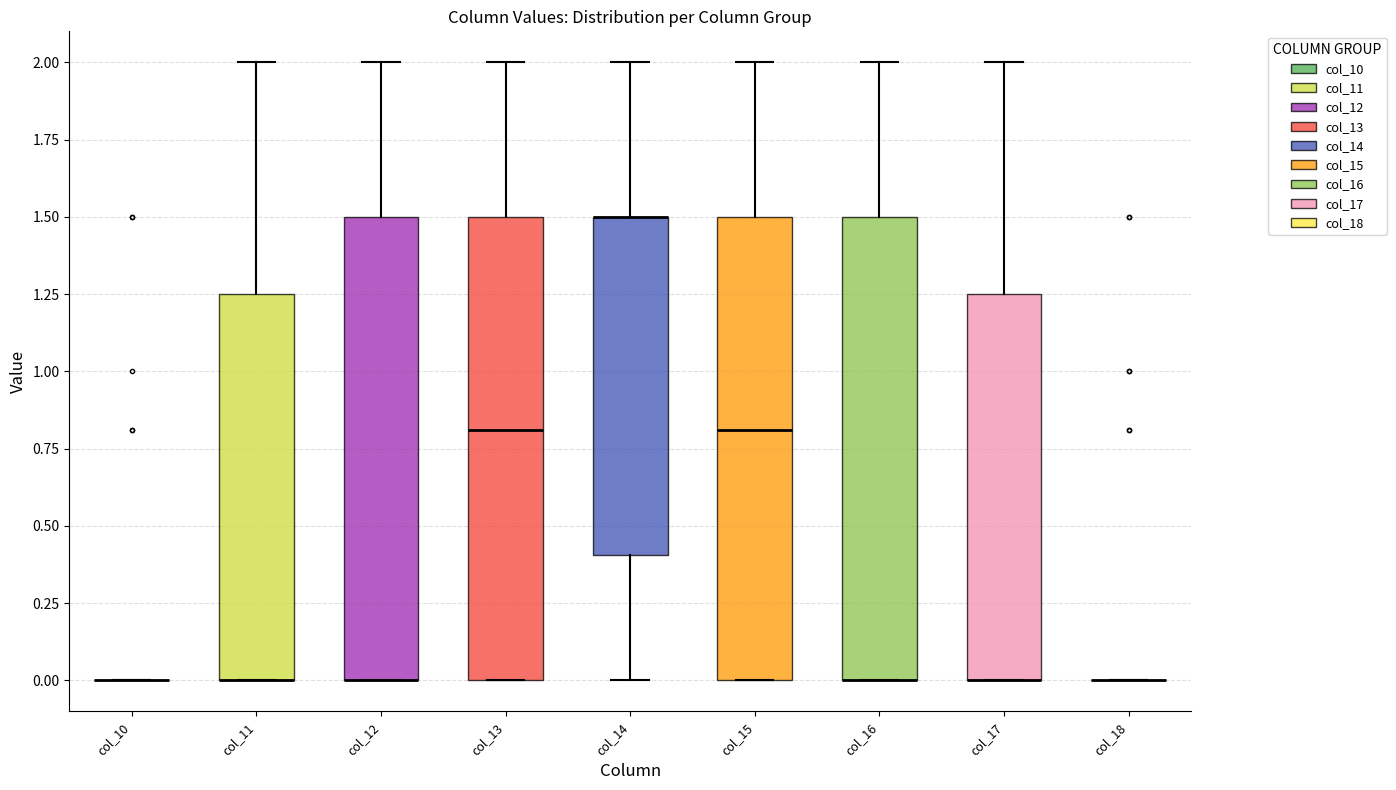

Reading left to right, read every box against the y-axis: the position of its median line, the range the box covers, and the ends of its whiskers. The values are not printed on the chart, so give them approximately, as read against the axis.

col_10: box collapsed to a line at 0.00, whiskers 0.00 to 0.00
col_11: median 0.00 (drawn on the box's lower edge), box 0.00 to 1.25, whiskers 0.00 to 2.00
col_12: median 0.00 (drawn on the box's lower edge), box 0.00 to 1.50, whiskers 0.00 to 2.00
col_13: median 0.80, box 0.00 to 1.50, whiskers 0.00 to 2.00
col_14: median 1.50 (drawn on the box's upper edge), box 0.40 to 1.50, whiskers 0.00 to 2.00
col_15: median 0.80, box 0.00 to 1.50, whiskers 0.00 to 2.00
col_16: median 0.00 (drawn on the box's lower edge), box 0.00 to 1.50, whiskers 0.00 to 2.00
col_17: median 0.00 (drawn on the box's lower edge), box 0.00 to 1.25, whiskers 0.00 to 2.00
col_18: box collapsed to a line at 0.00, whiskers 0.00 to 0.00